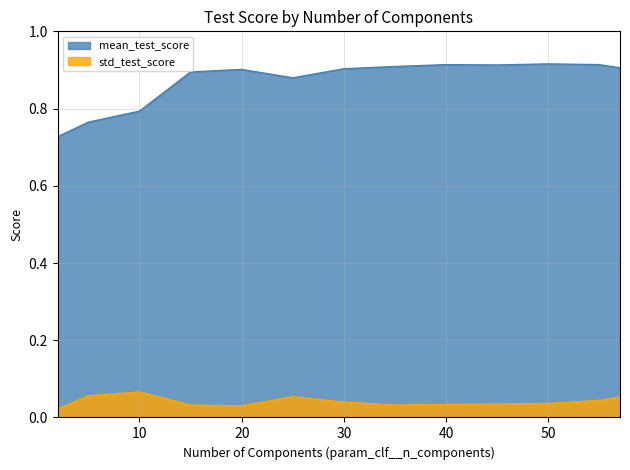

How many interior local valleys does the std_test_score series have?

2